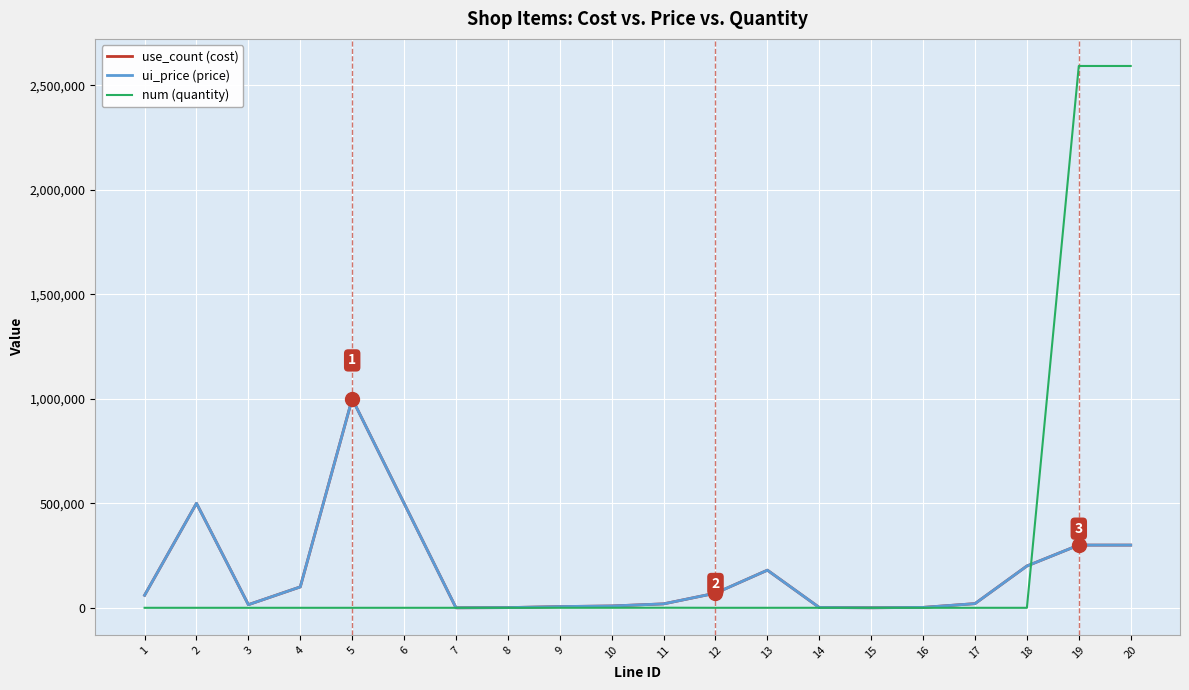

Reading left to right, extract all data points from this chart.

use_count (cost): 60000	500000	15000	100000	1000000	500000	100	1000	5800	8800	18800	70000	180000	1500	200	2000	20000	200000	300000	300000
ui_price (price): 60000	500000	15000	100000	1000000	500000	100	1000	5800	8800	18800	70000	180000	1500	200	2000	20000	200000	300000	300000
num (quantity): 1	10	1	1	1	10	1	20	120	188	408	10	30	50	2	20	2	20	2592000	2592000